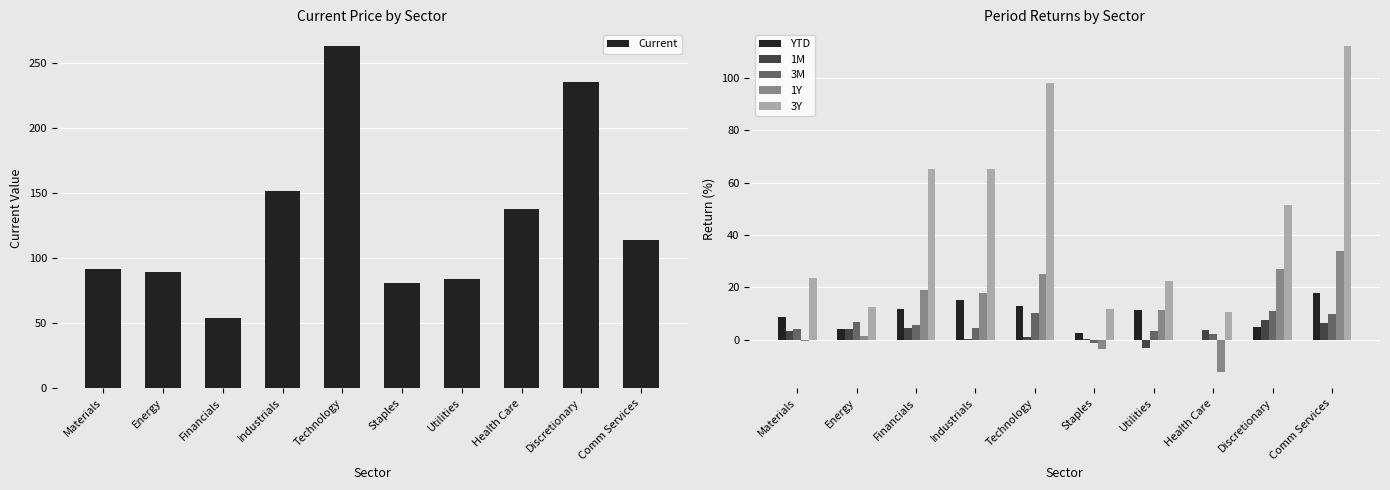

How many values in the 1M series are below 3?

4